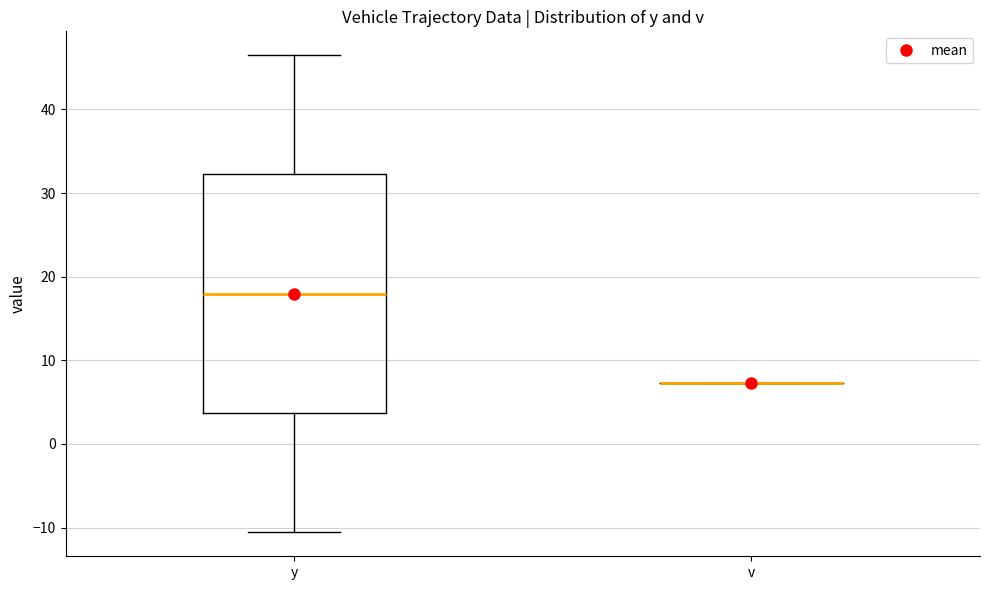

Where does the upper whisker of the box for y end on the y-axis? The values are not printed on the chart, so give them approximately, as read against the axis.

46